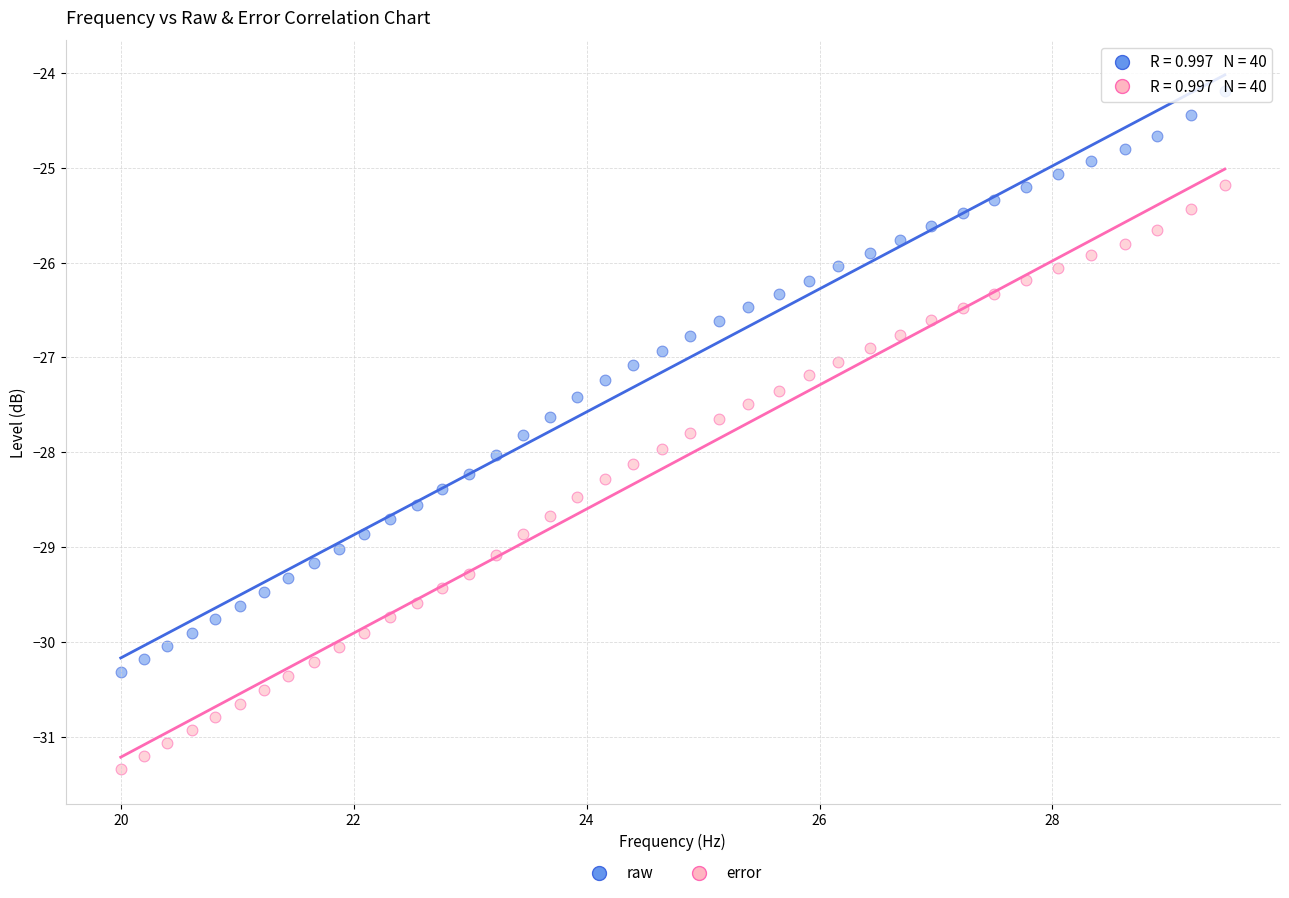

What are all the series names shown in the legend?

raw, error